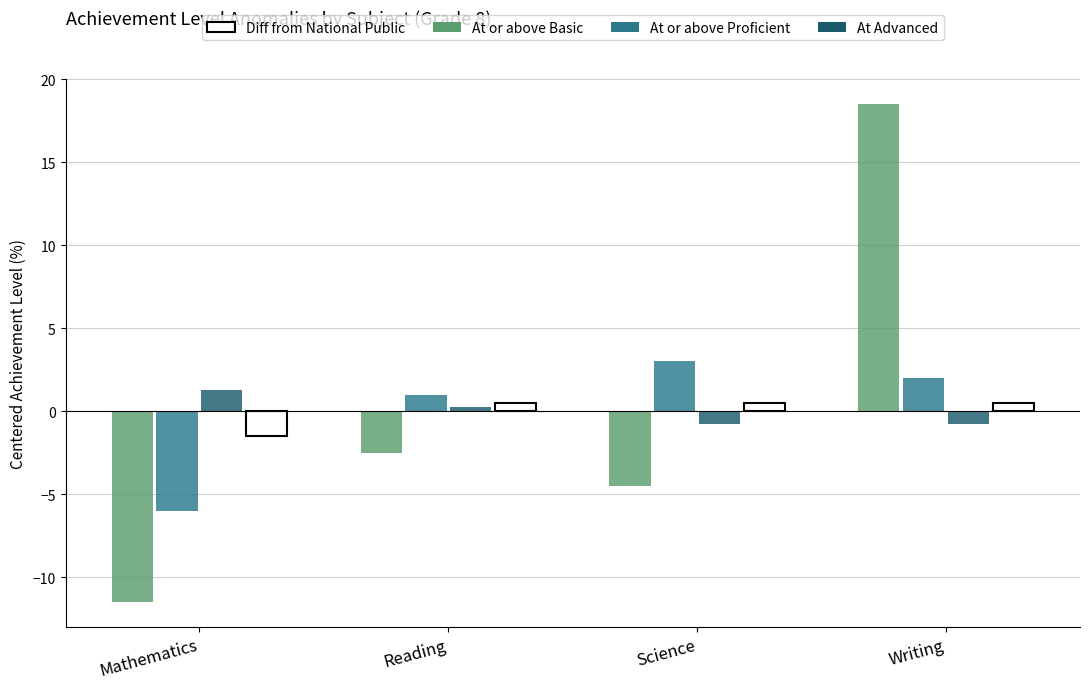

What is the sum of the At or above Basic values at Reading and Mathematics?

-14.0